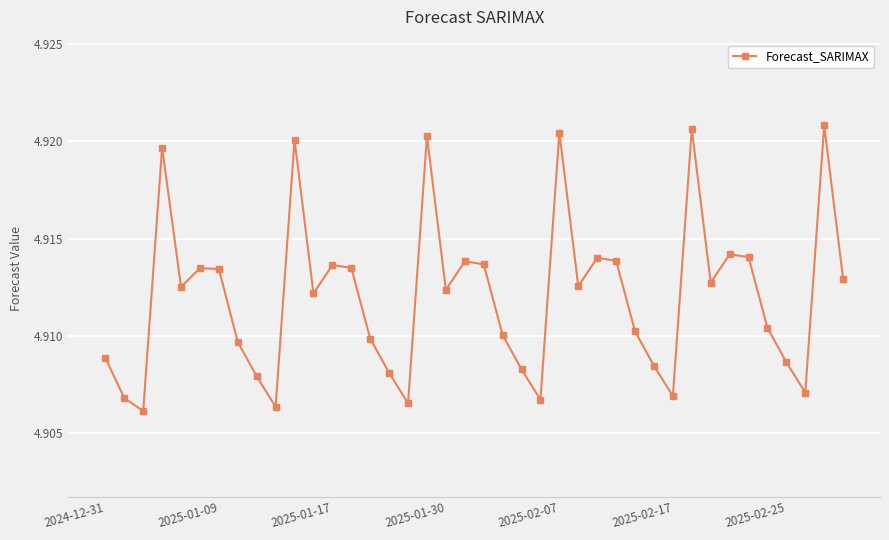

Count the values in the range 4 to 5.

40